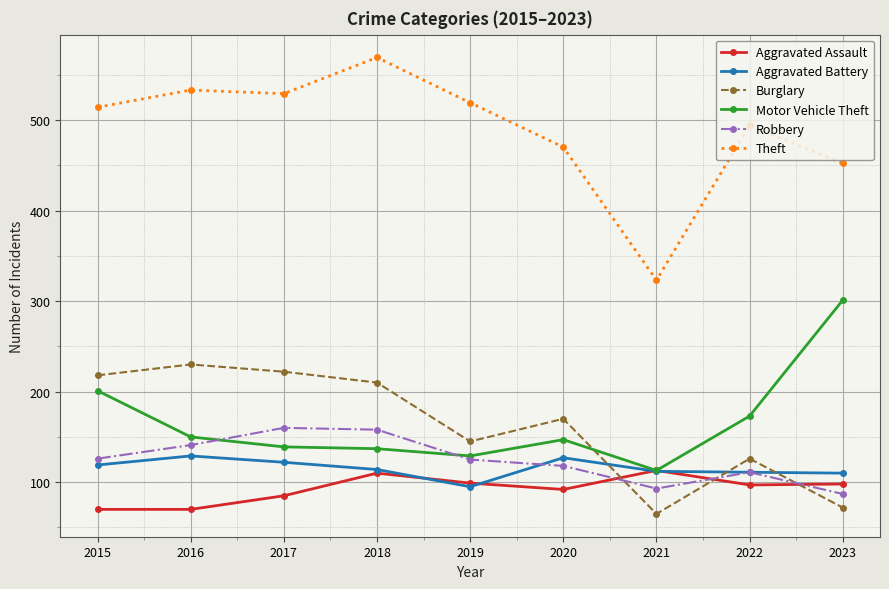

What is the lowest value of the Burglary series?

65